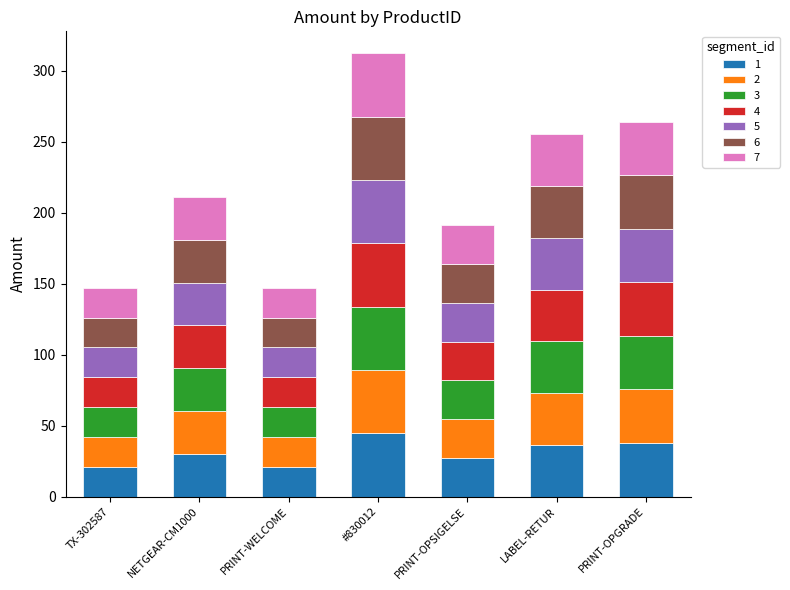

What is the total value across all series at NETGEAR-CM1000?

211.0